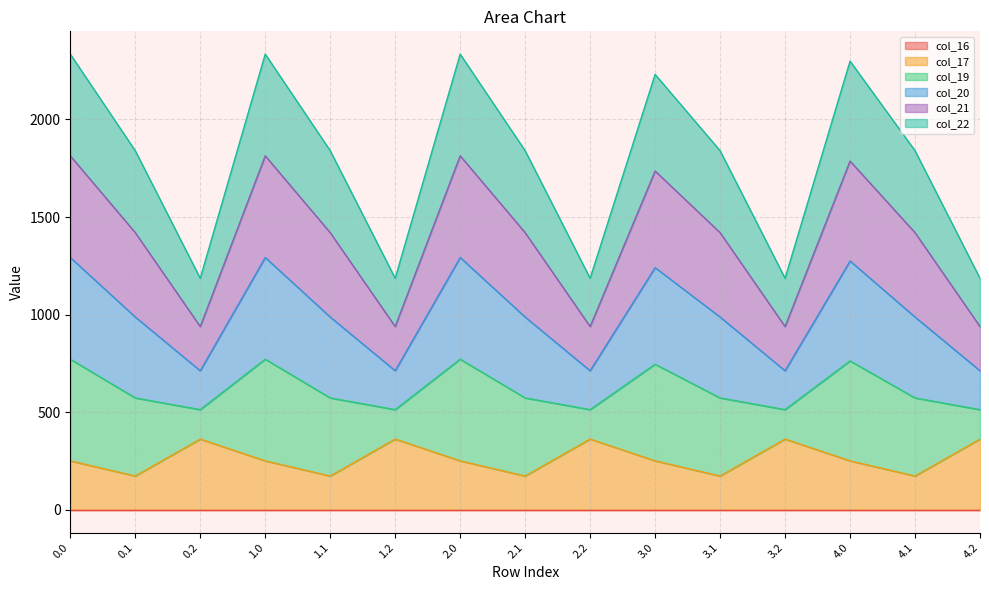

Does the chart display data point markers on the line(s)?

No